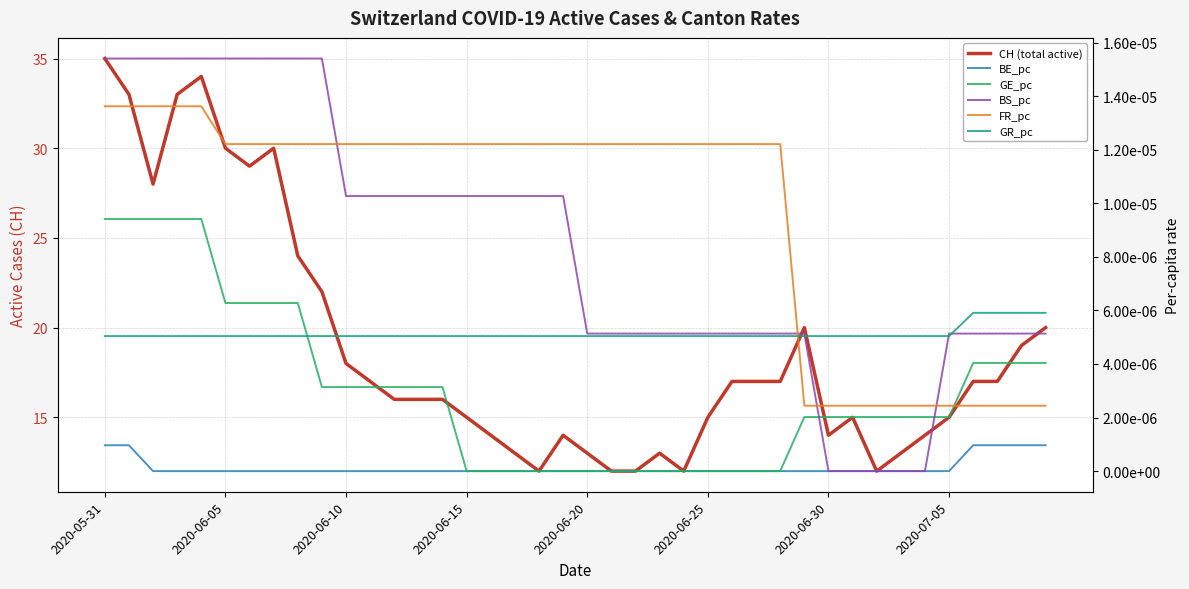

What is the total value across all series at 29?

20.0